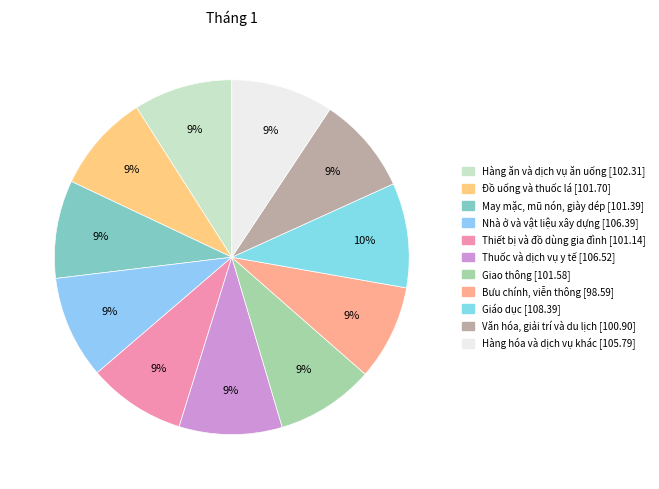

What is the ratio of the value at Văn hóa, giải trí và du lịch to the value at Giáo dục?

0.9